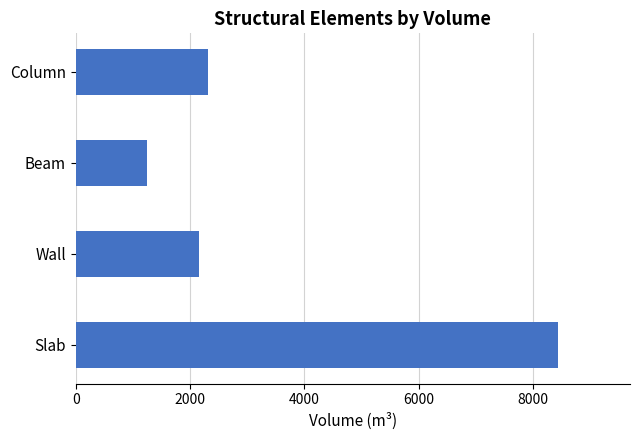

Reading bottom to top, list all the values displayed in this chart.

Slab=8430.8	Wall=2154.6	Beam=1238.9	Column=2317.2